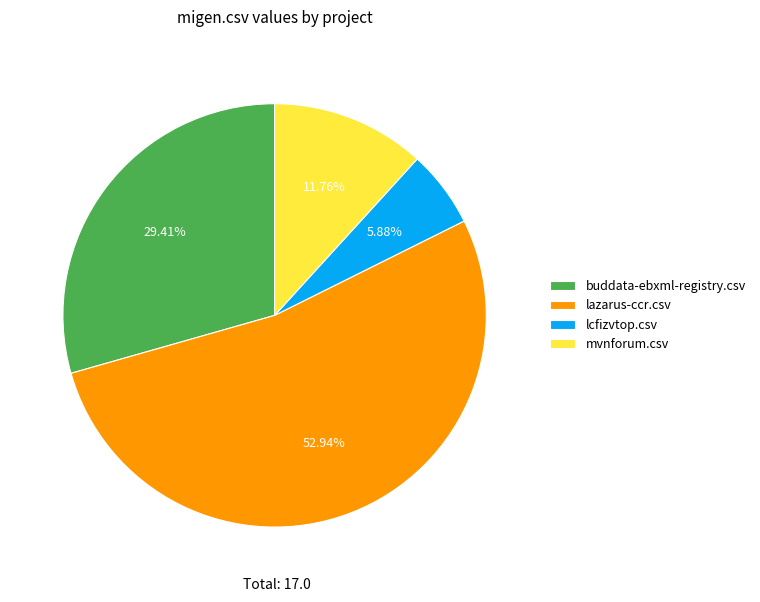

Which has a higher value, buddata-ebxml-registry.csv or lazarus-ccr.csv?

lazarus-ccr.csv